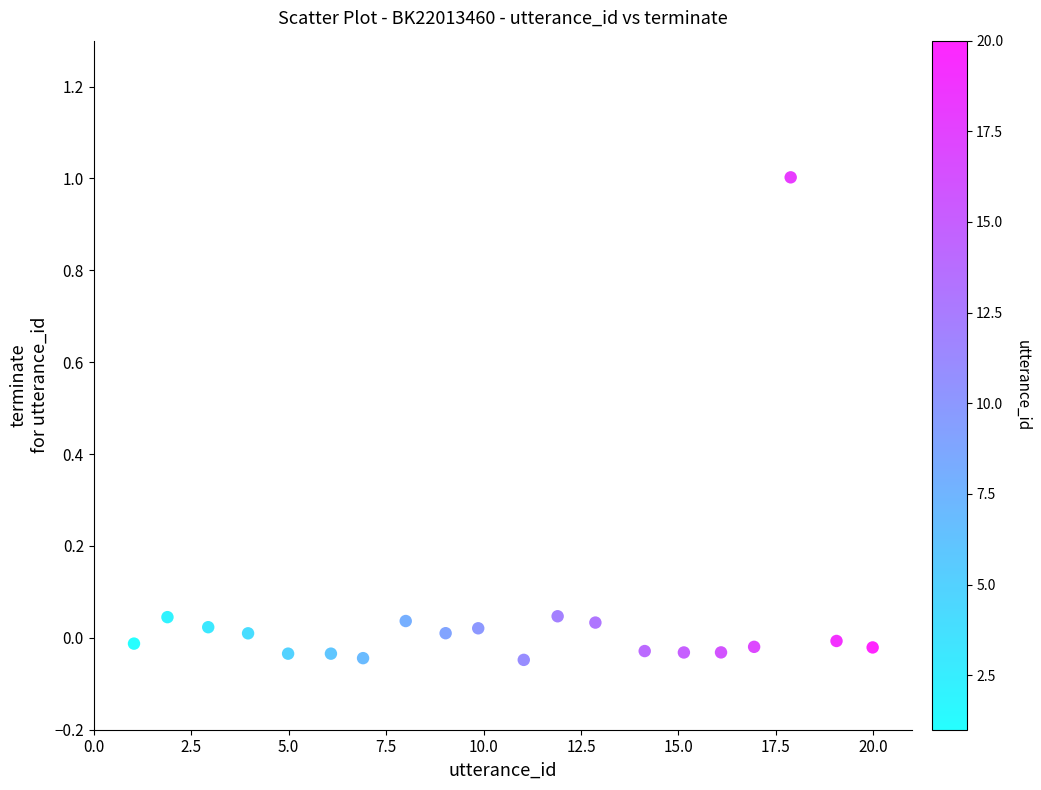

What is the range of Y values (max minus min)?

1.1